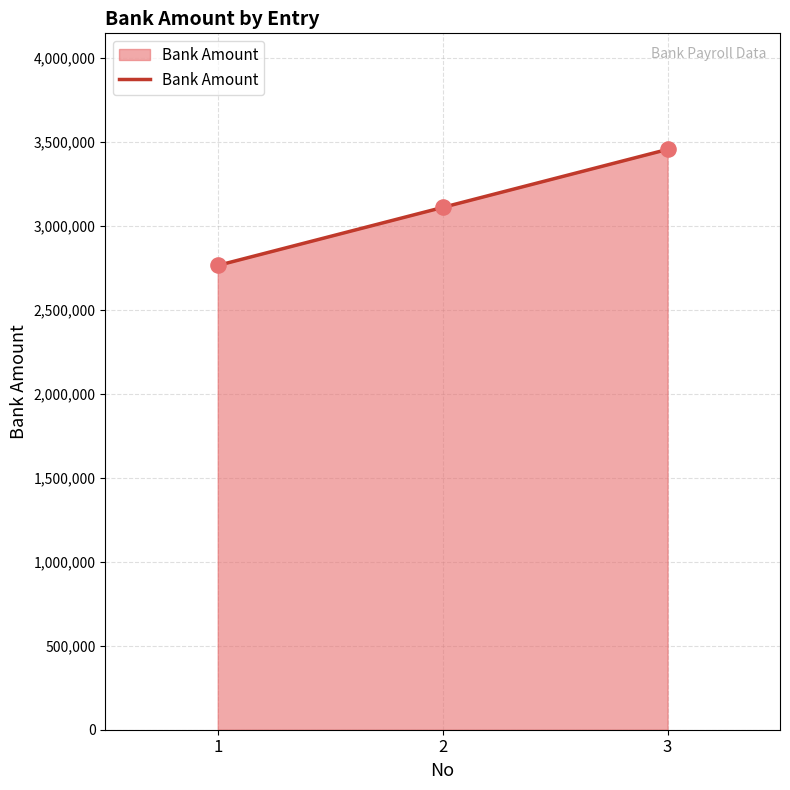

What is the ratio of the value at 2 to the value at 3?

0.9